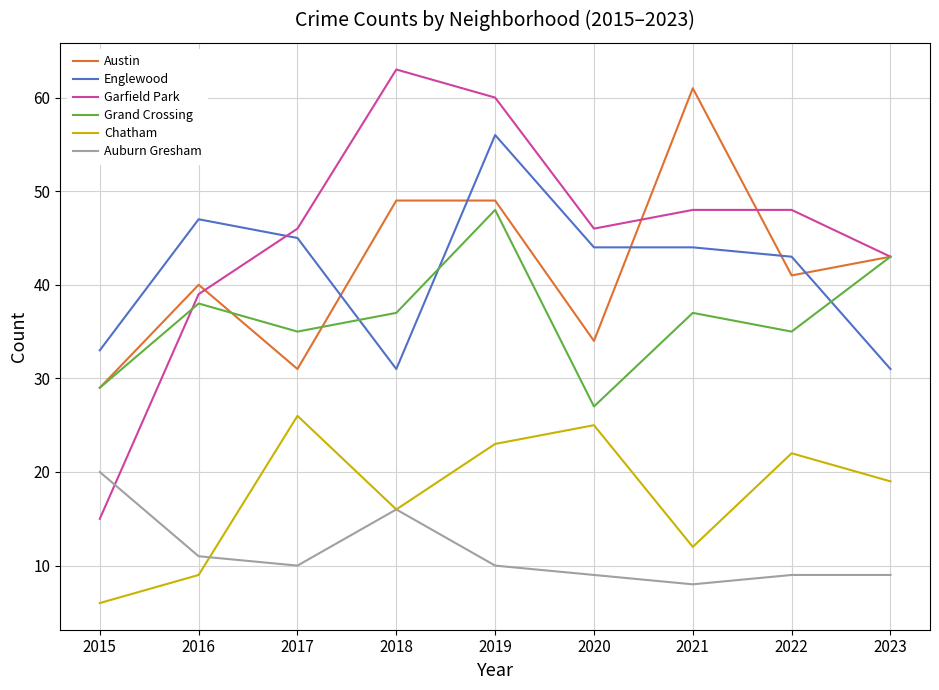

Where is the first local maximum for Auburn Gresham?

2018